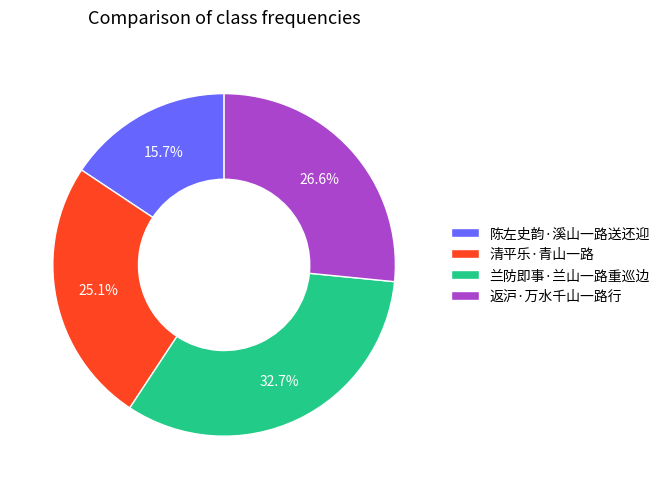

Approximately how many times larger is the value at 兰防即事·兰山一路重巡边 compared to 陈左史韵·溪山一路送还迎?

2.1